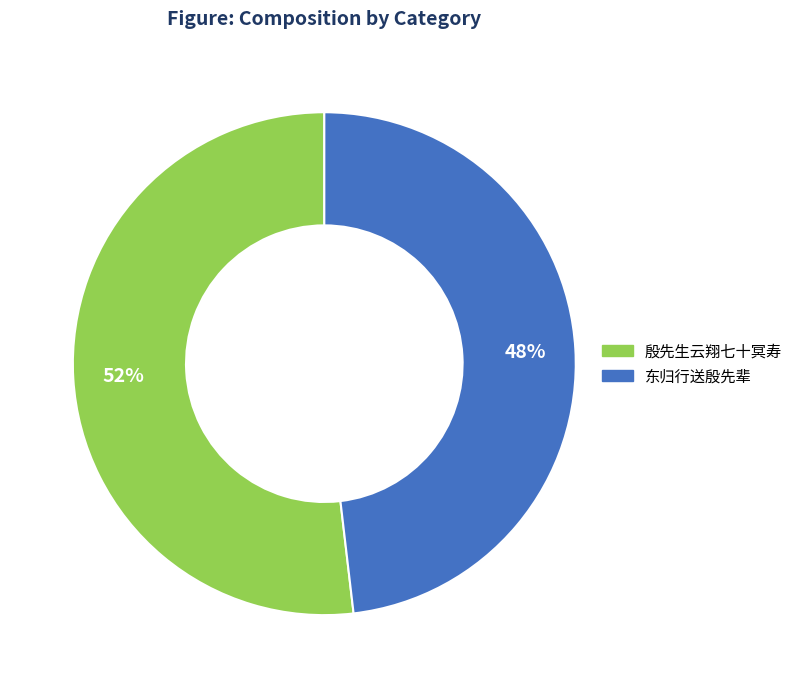

Rank the categories by value from lowest to highest.

东归行送殷先辈, 殷先生云翔七十冥寿